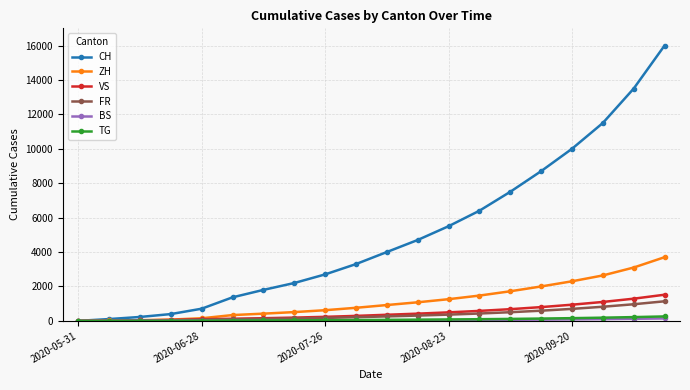

Which series has the widest spread of values?

CH